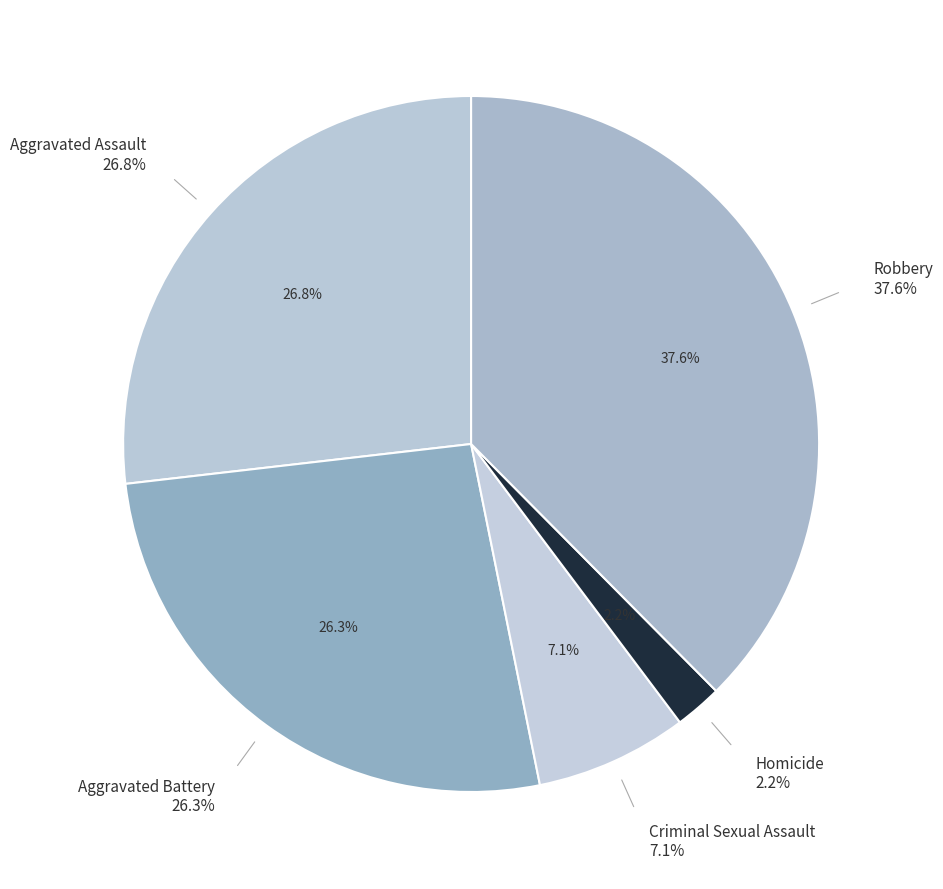

To the nearest percent, what is the average slice percentage?

20%